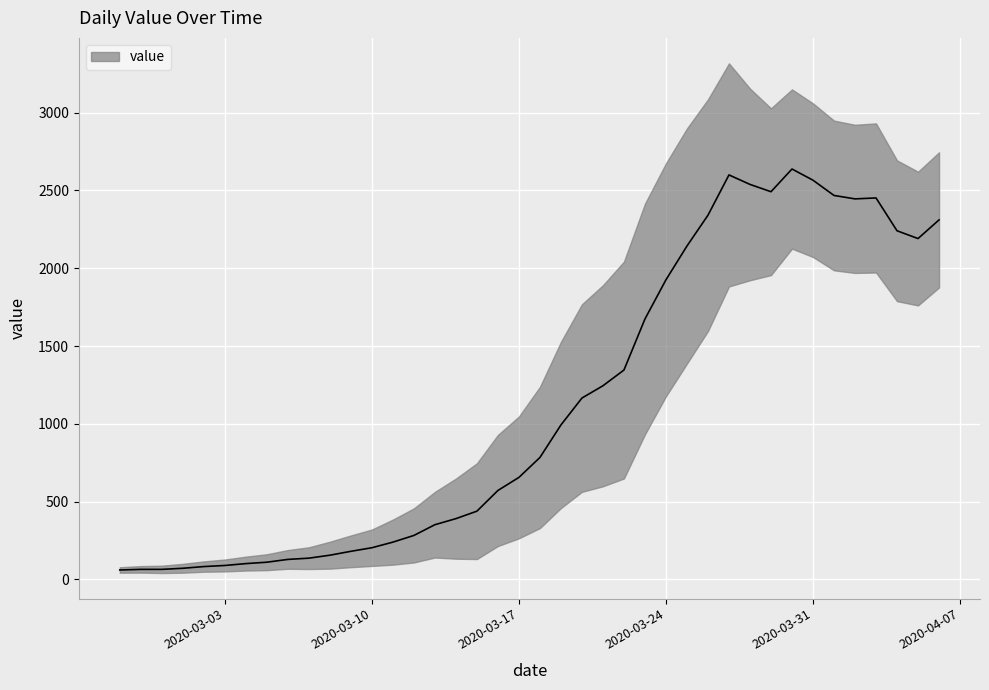

How many values are below 784?

20